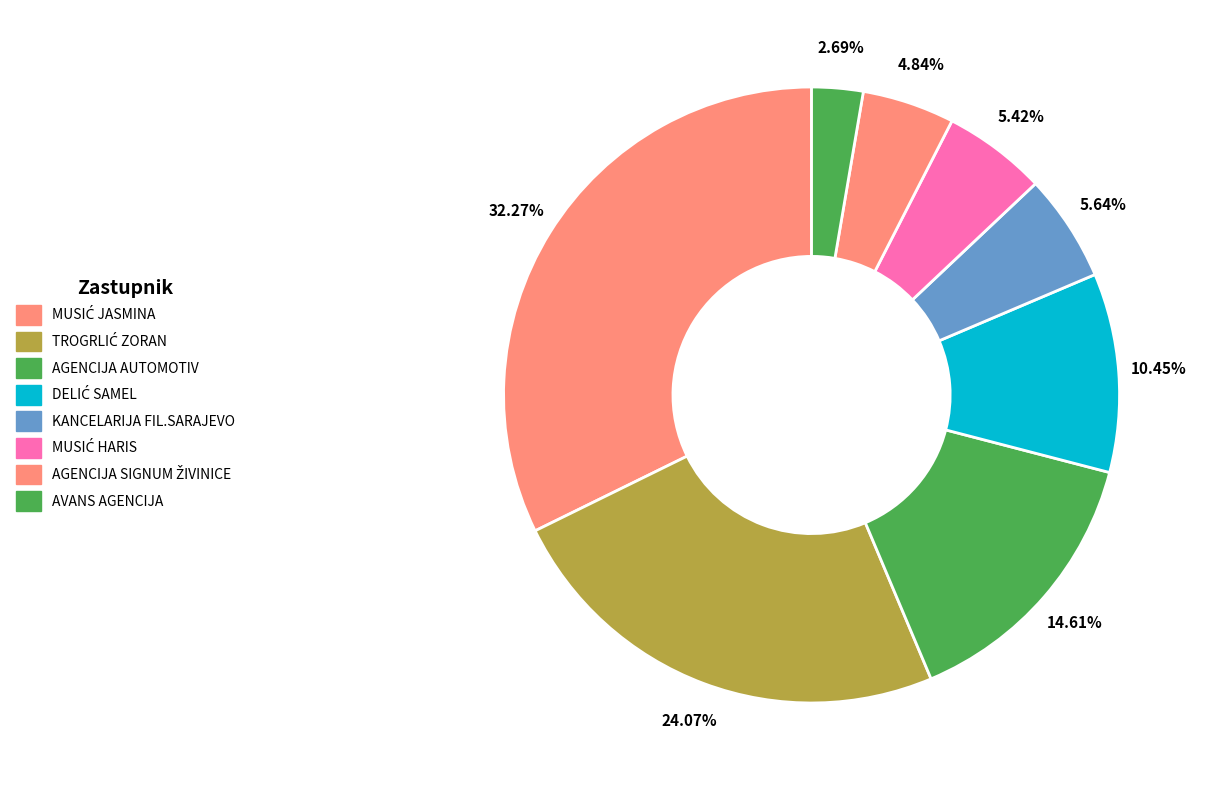

How many segments does this pie chart have?

8